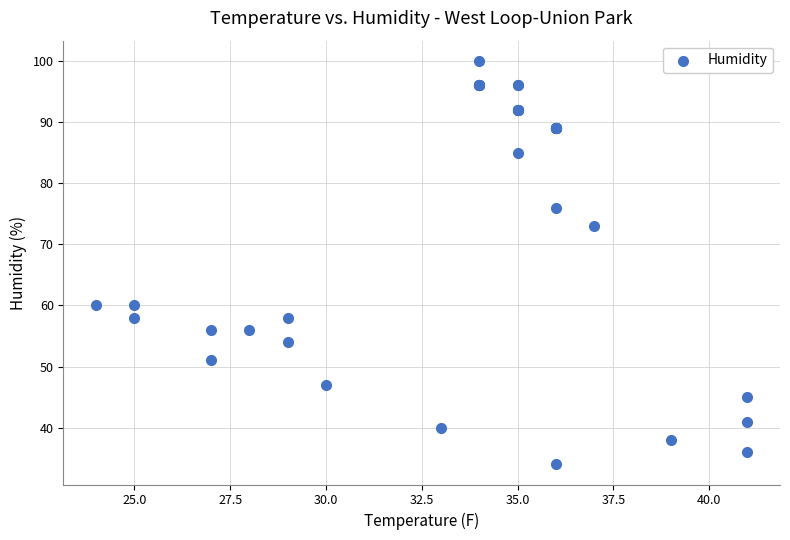

What Y value in the scatter plot is closest to 67?

73